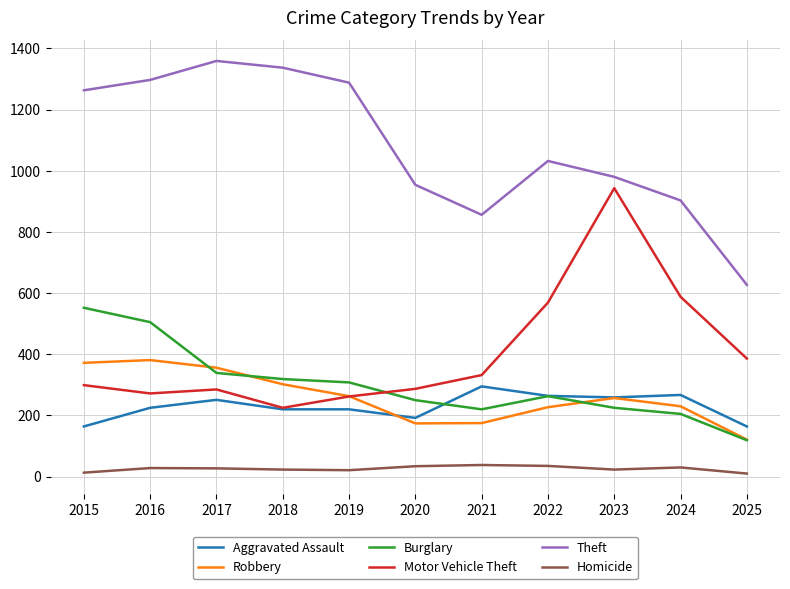

What are all the series names shown in the legend?

Aggravated Assault, Robbery, Burglary, Motor Vehicle Theft, Theft, Homicide